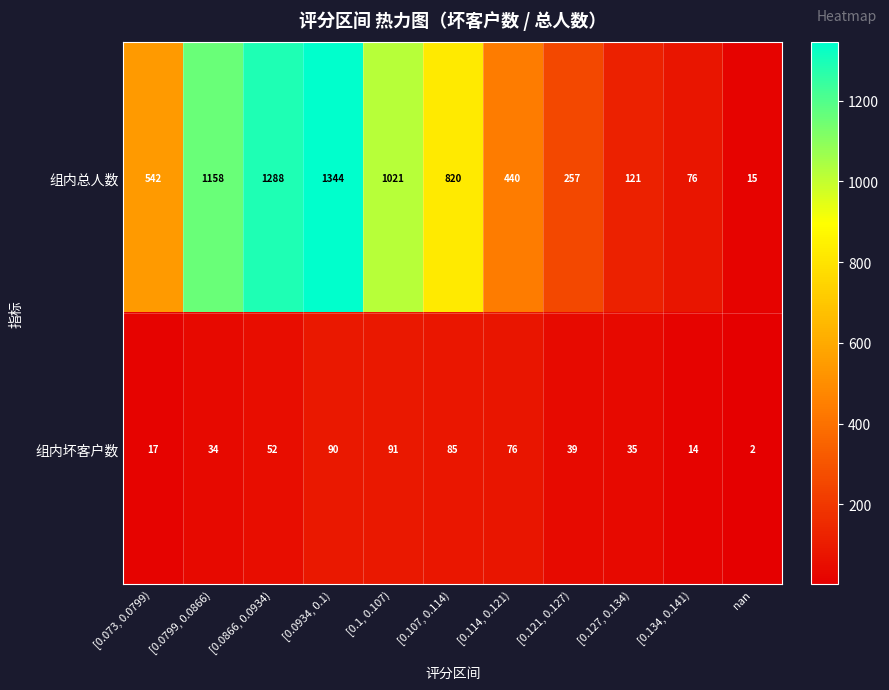

True or false: 组内坏客户数 has a value of 85 at [0.107, 0.114).

True